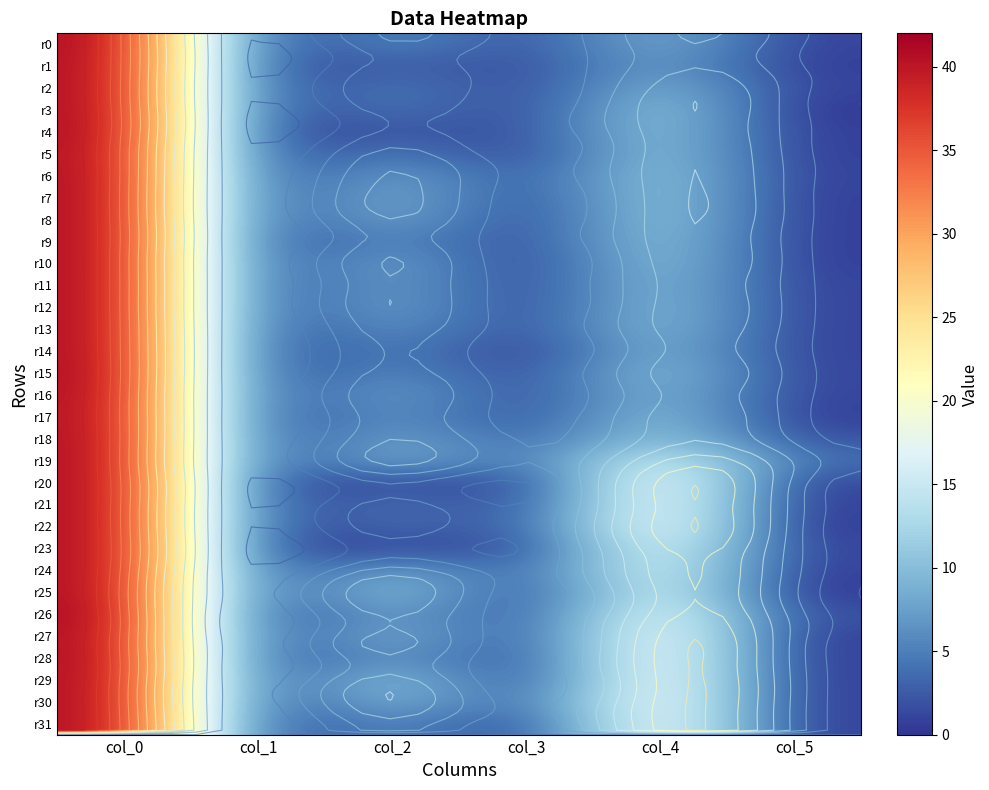

True or false: r27 has a value of 10.0 at col_2.

True